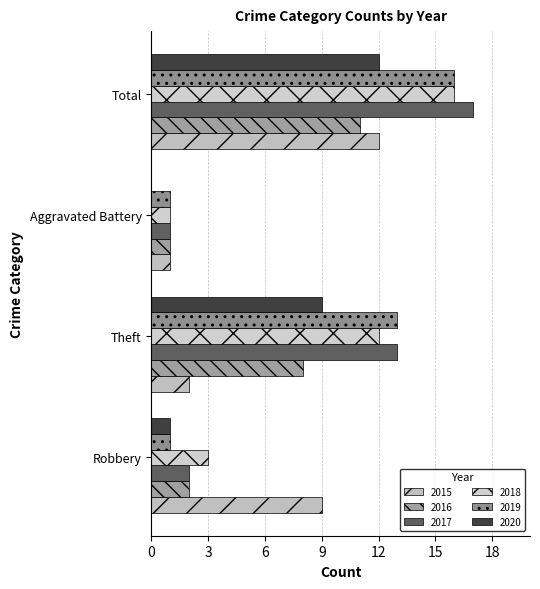

What is the difference between the maximum and second lowest values in the 2015 series?

10